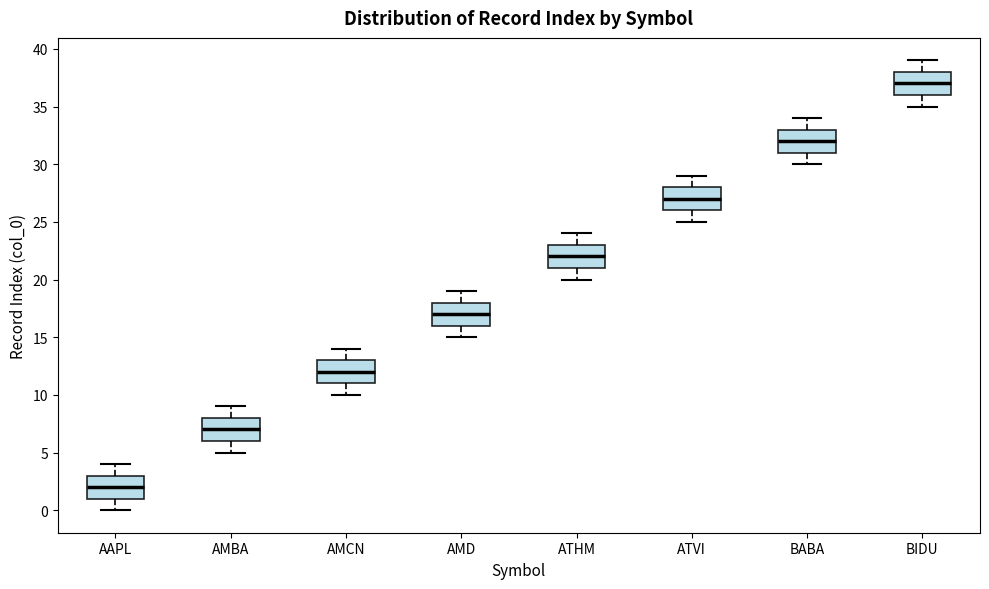

Reading left to right, read every box against the y-axis: the position of its median line, the range the box covers, and the ends of its whiskers. The values are not printed on the chart, so give them approximately, as read against the axis.

AAPL: median 2, box 1 to 3, whiskers 0 to 4
AMBA: median 7, box 6 to 8, whiskers 5 to 9
AMCN: median 12, box 11 to 13, whiskers 10 to 14
AMD: median 17, box 16 to 18, whiskers 15 to 19
ATHM: median 22, box 21 to 23, whiskers 20 to 24
ATVI: median 27, box 26 to 28, whiskers 25 to 29
BABA: median 32, box 31 to 33, whiskers 30 to 34
BIDU: median 37, box 36 to 38, whiskers 35 to 39